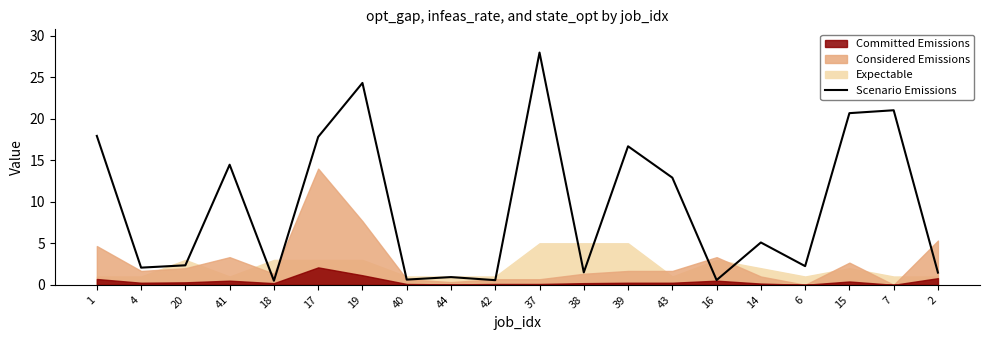

The value at 4 is 0.6. True or false?

False